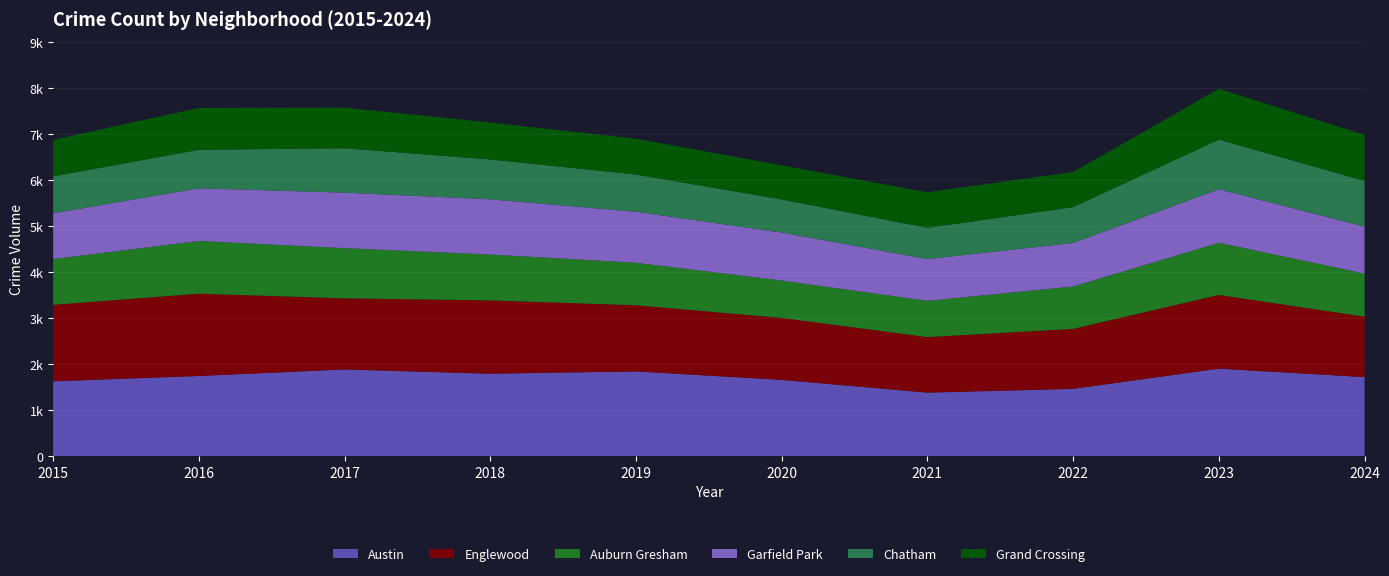

Reading left to right, transcribe all the data shown in this chart.

Austin: 2015=1628	2016=1744	2017=1886	2018=1793	2019=1843	2020=1659	2021=1382	2022=1464	2023=1903	2024=1720
Englewood: 2015=1663	2016=1788	2017=1545	2018=1593	2019=1438	2020=1346	2021=1207	2022=1304	2023=1602	2024=1313
Auburn Gresham: 2015=994	2016=1145	2017=1090	2018=997	2019=924	2020=812	2021=788	2022=920	2023=1133	2024=936
Garfield Park: 2015=994	2016=1144	2017=1206	2018=1199	2019=1106	2020=1043	2021=907	2022=946	2023=1163	2024=1019
Chatham: 2015=802	2016=837	2017=964	2018=866	2019=810	2020=719	2021=678	2022=779	2023=1077	2024=995
Grand Crossing: 2015=794	2016=908	2017=883	2018=801	2019=777	2020=741	2021=773	2022=762	2023=1105	2024=998